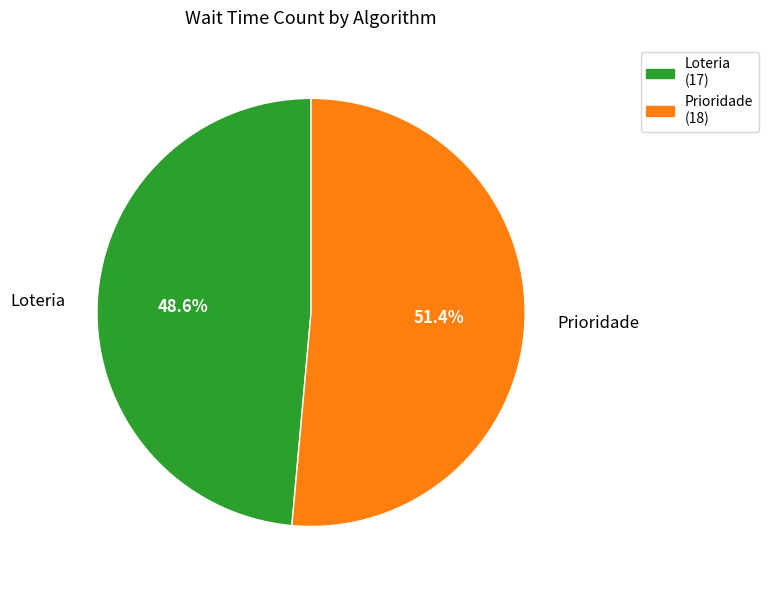

What is the majority slice?

Prioridade